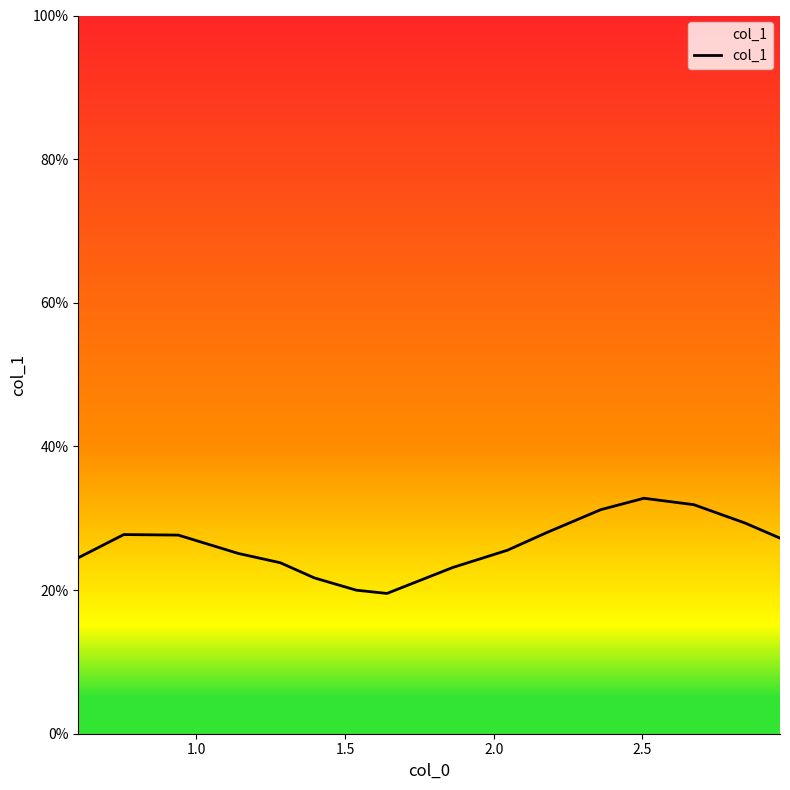

True or false: the data has more than 2 interior local peaks.

False